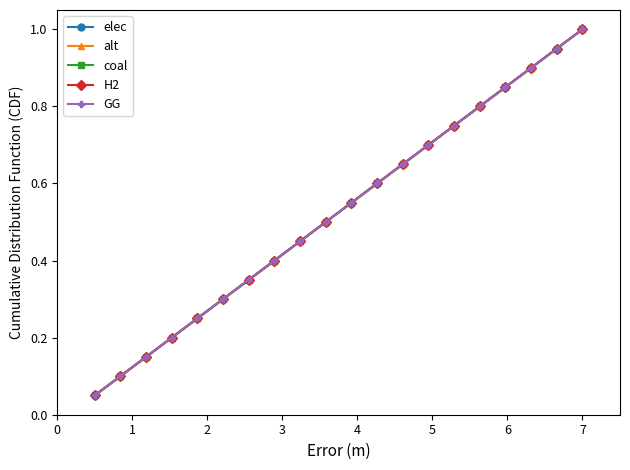

Is this an area chart (filled region under the line)?

No